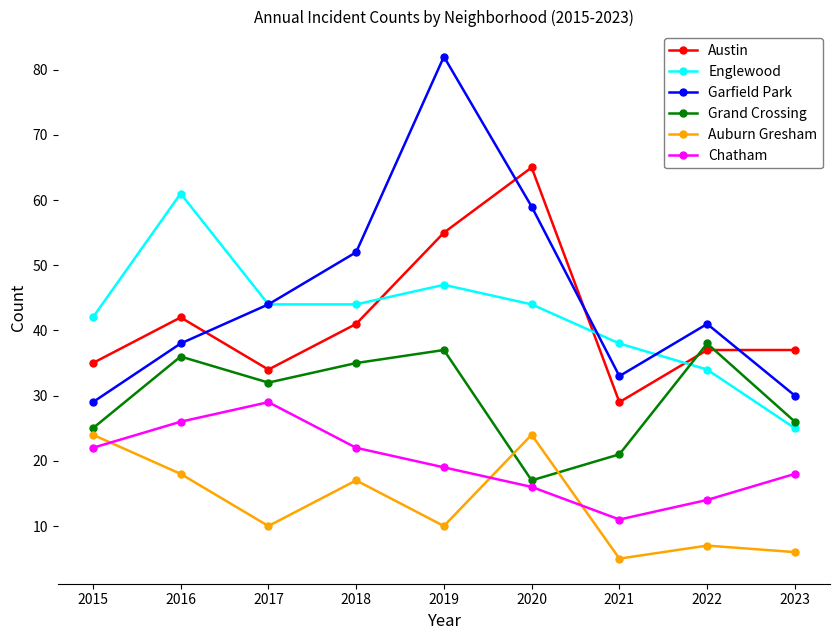

True or false: Grand Crossing and Garfield Park cross at least once.

False